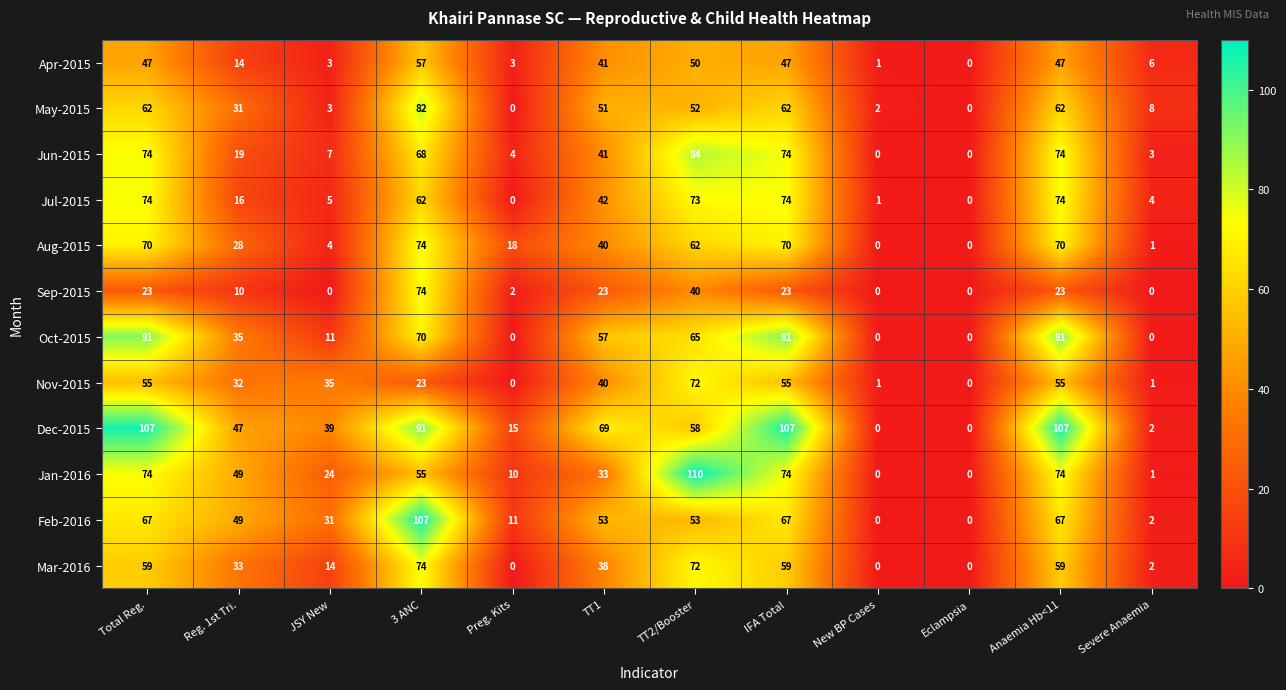

Which series changed the most between JSY New and Anaemia Hb<11?

Oct-2015